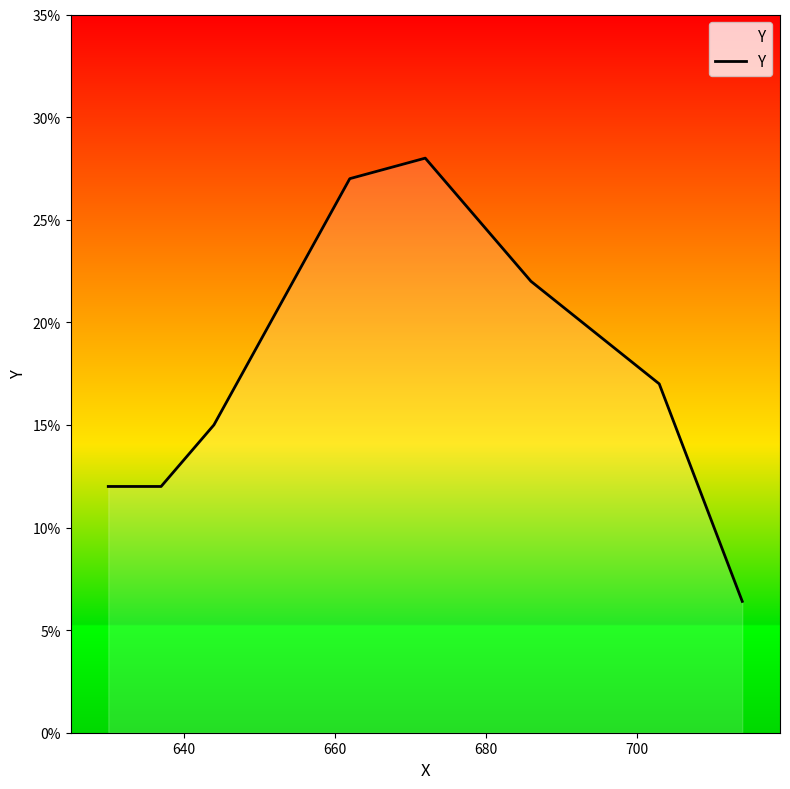

What is the average value?

0.2